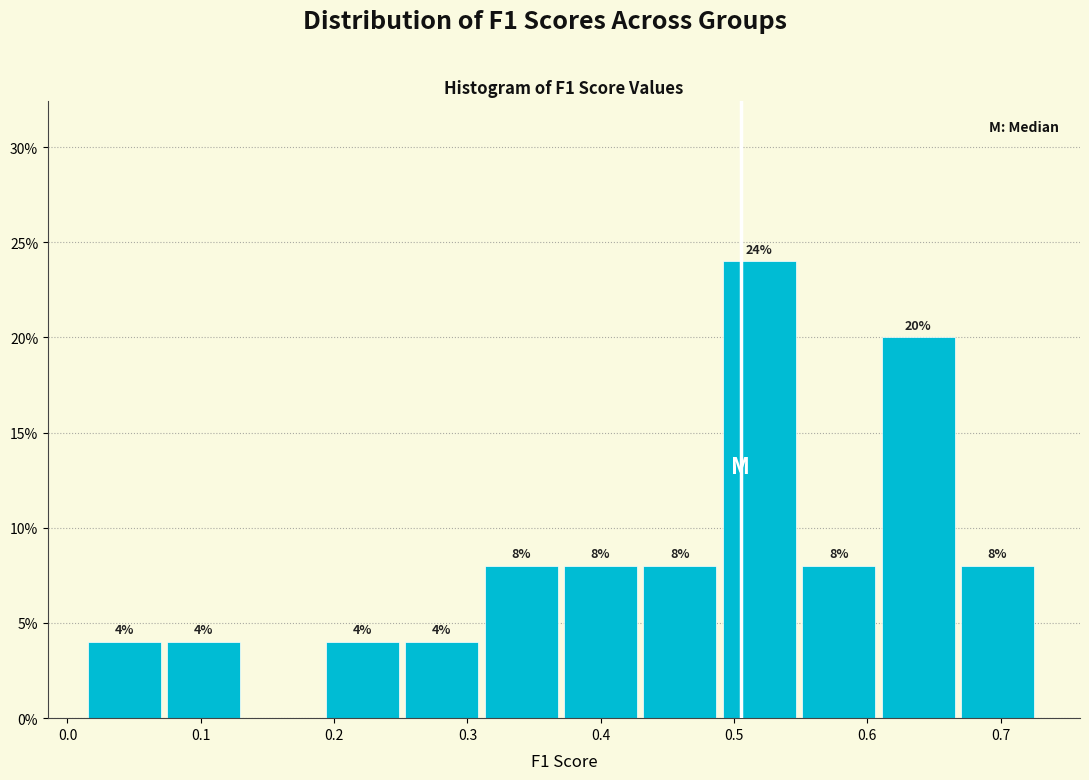

Over which range of the x-axis is the bar tallest?

0.49 to 0.55